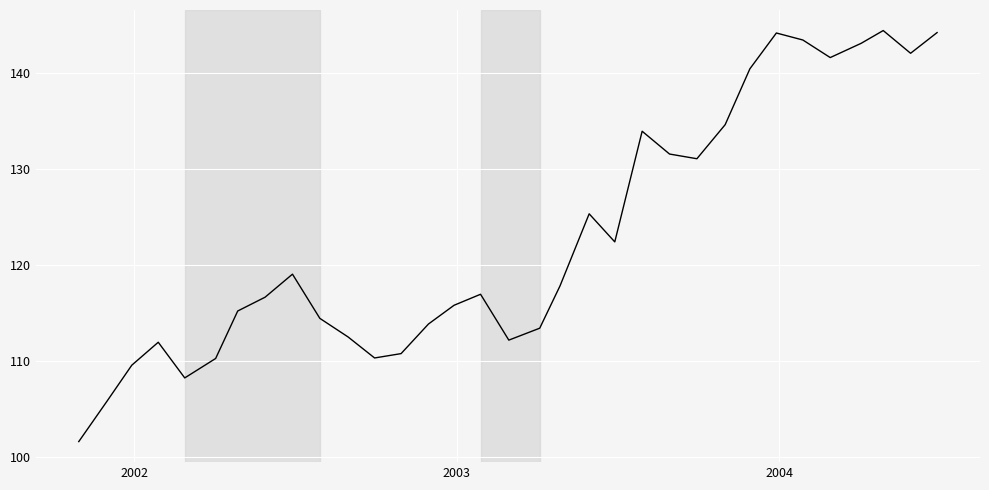

How many interior local peaks (higher than both neighbors) does the data have?

7